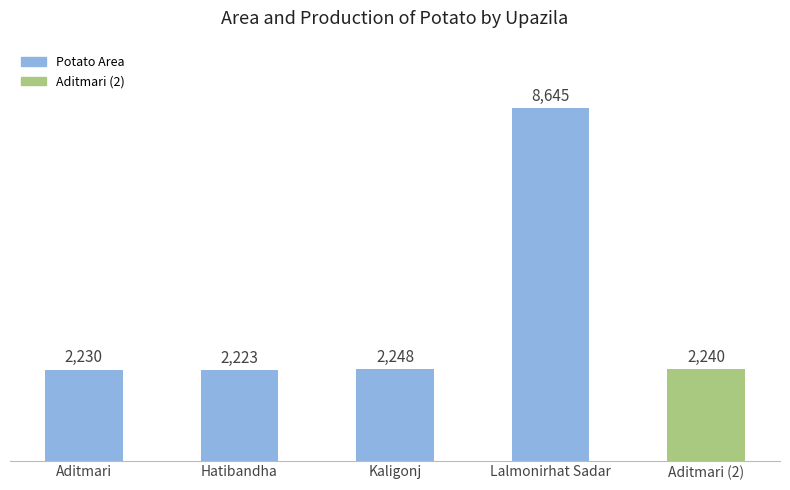

What is the smallest value displayed?

2223